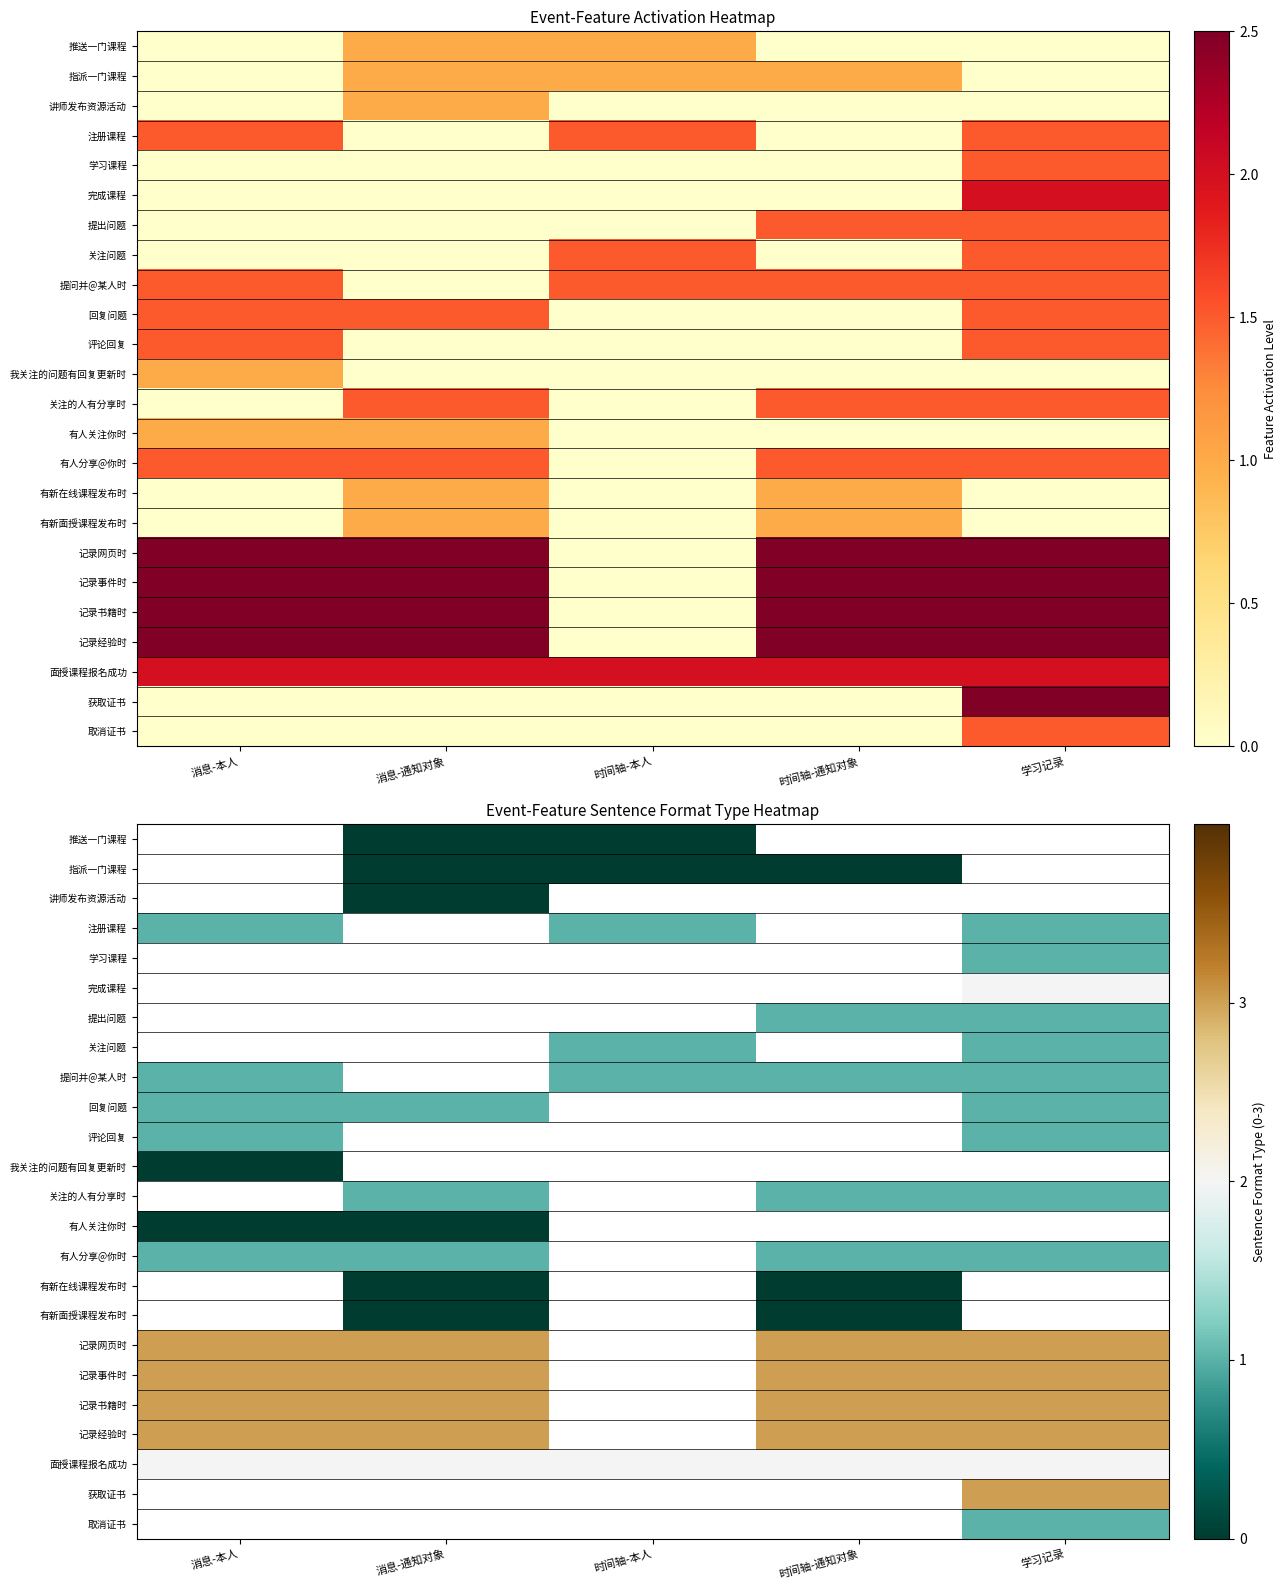

How many categories are shown in the chart?

5